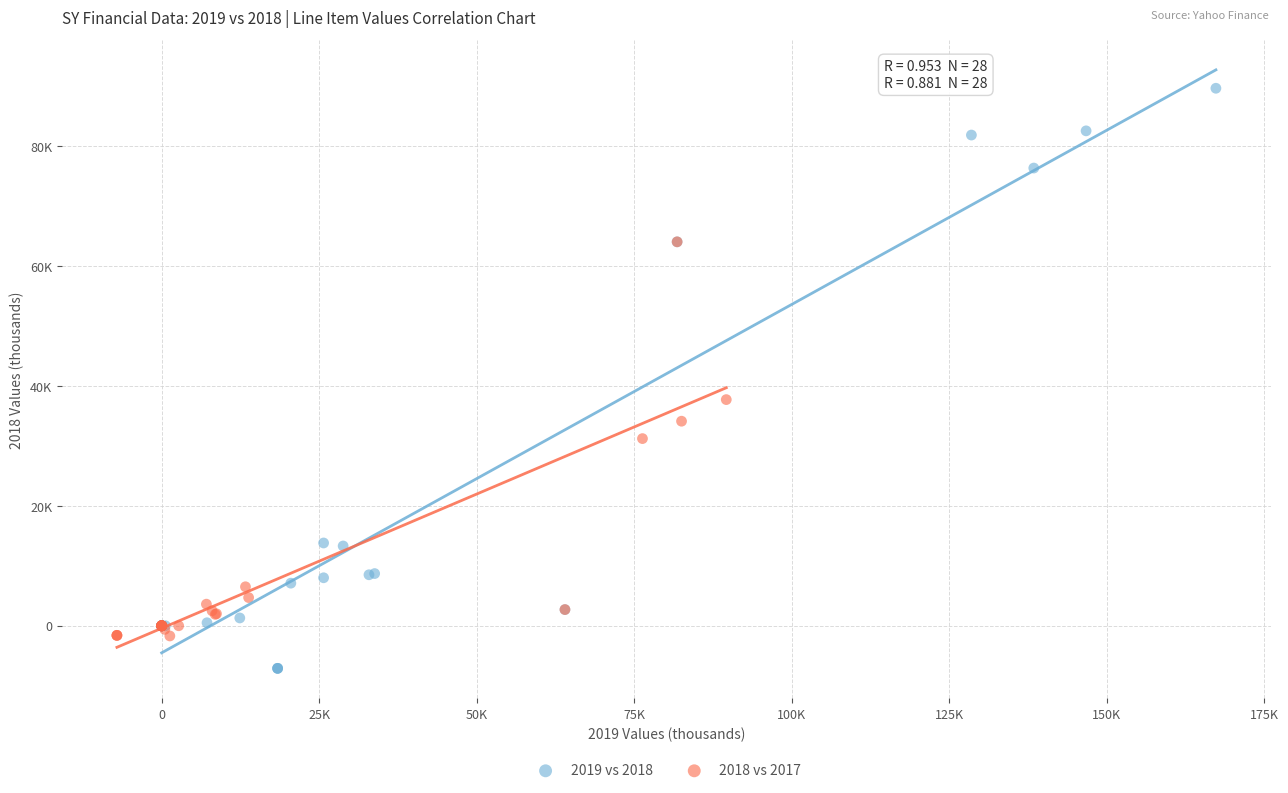

What are all the series names shown in the legend?

2019 vs 2018, 2018 vs 2017